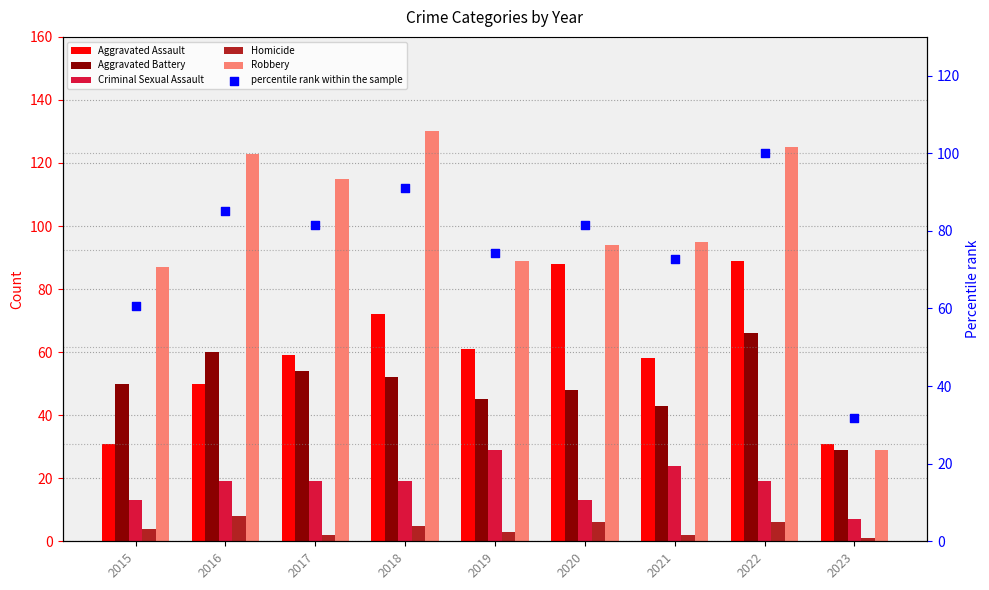

At which category is the sum across all series the highest?

2022